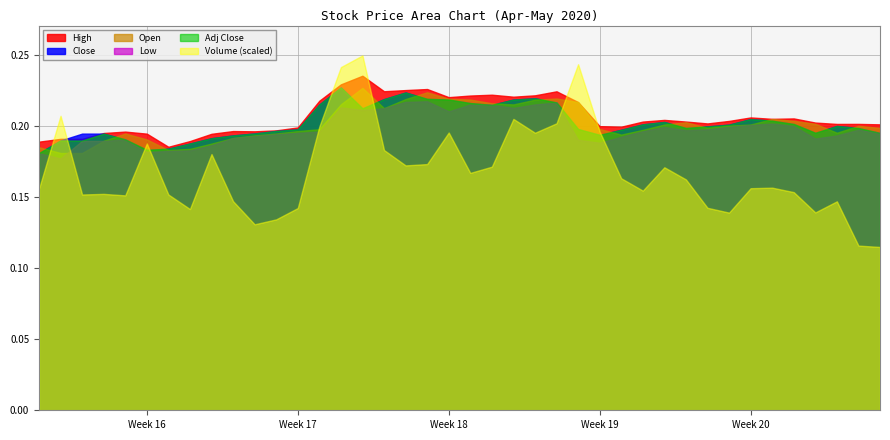

What is the sum of all Open values?

8.1